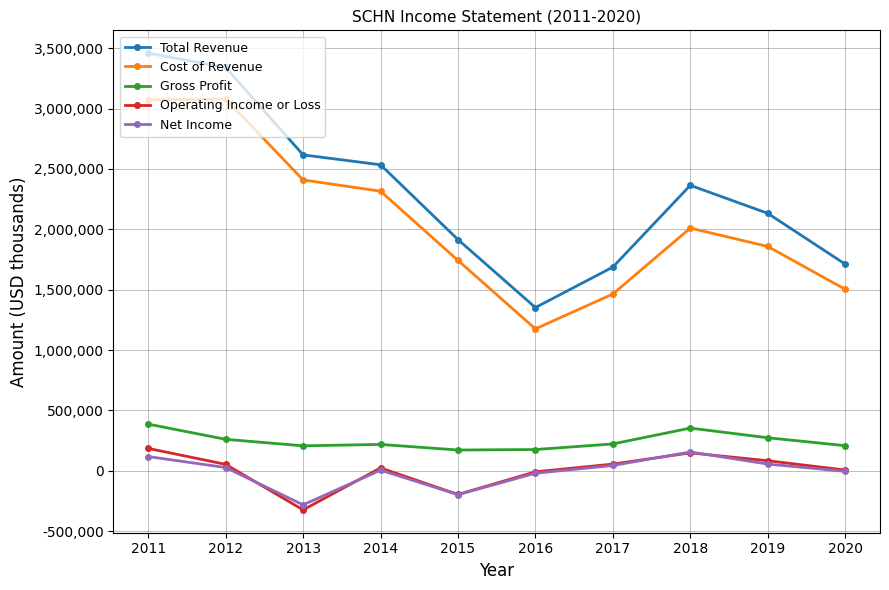

Does the chart display data point markers on the line(s)?

Yes